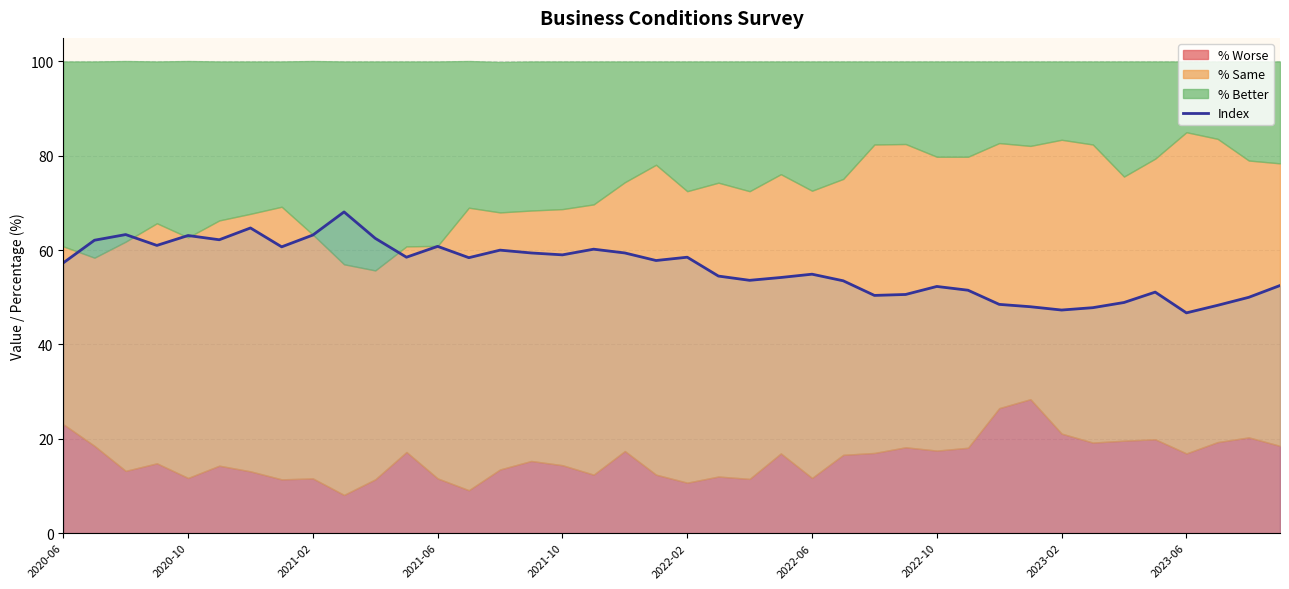

Does the chart display data point markers on the line(s)?

No